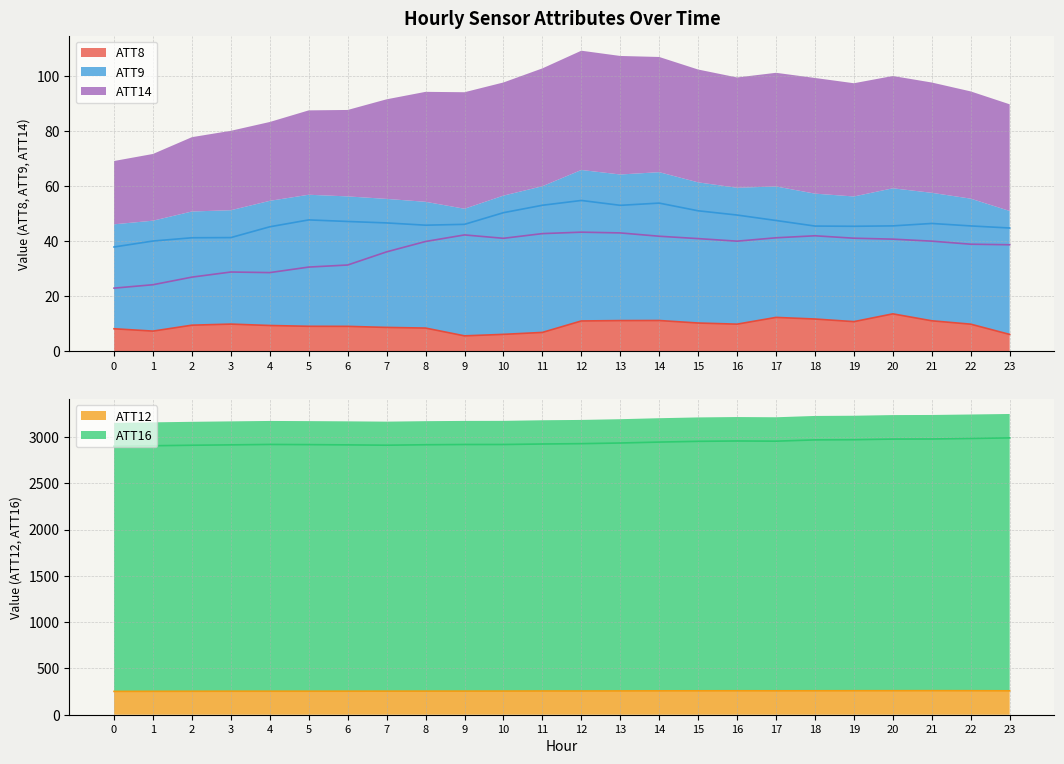

What is the minimum value for ATT16?

2899.8